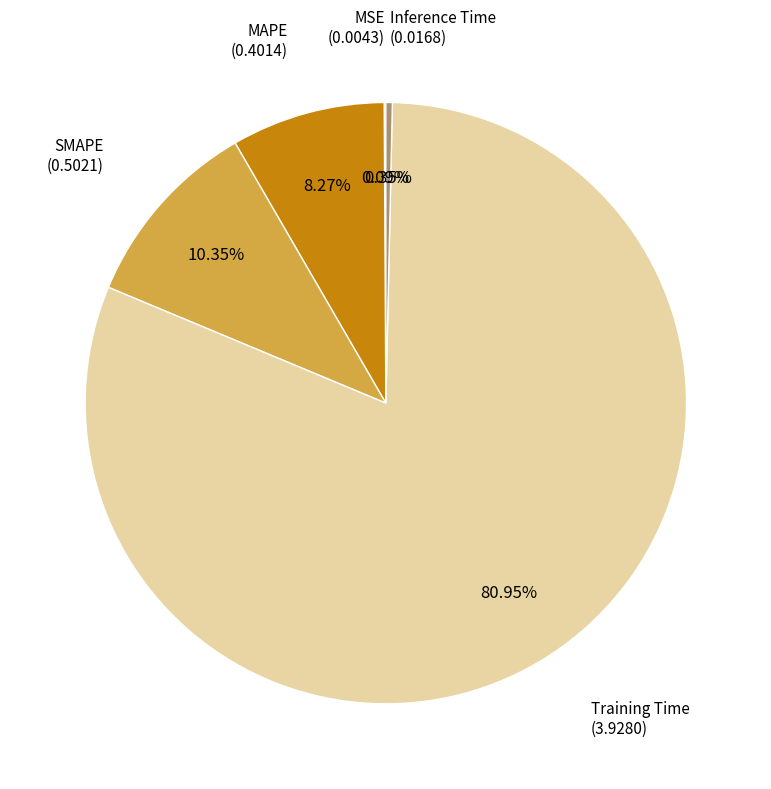

Is there any slice that represents more than half of the pie?

Yes